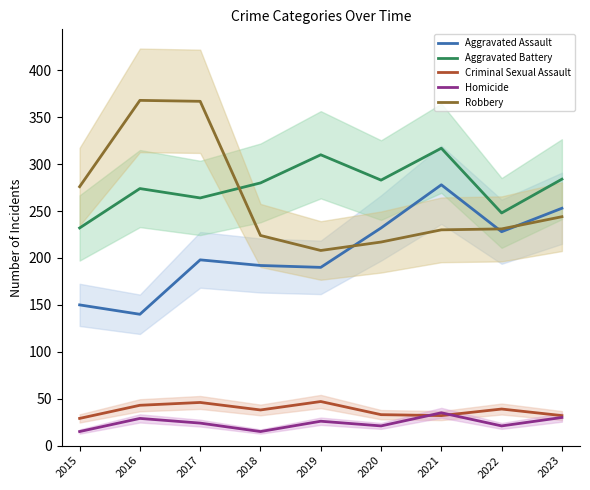

At which label is Aggravated Battery closest to 274?

2016